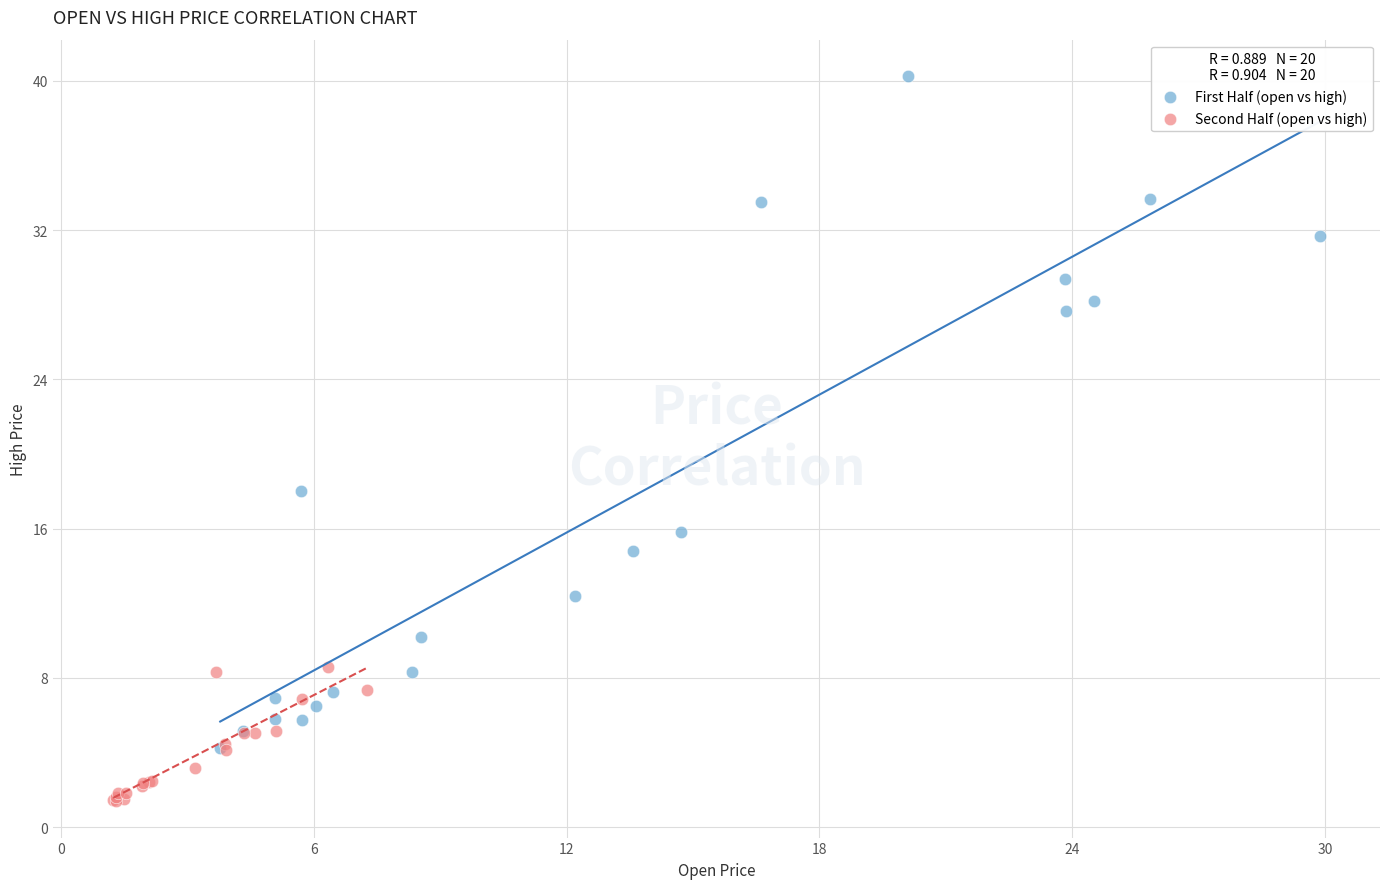

What are all the series names shown in the legend?

First Half (open vs high), Second Half (open vs high)